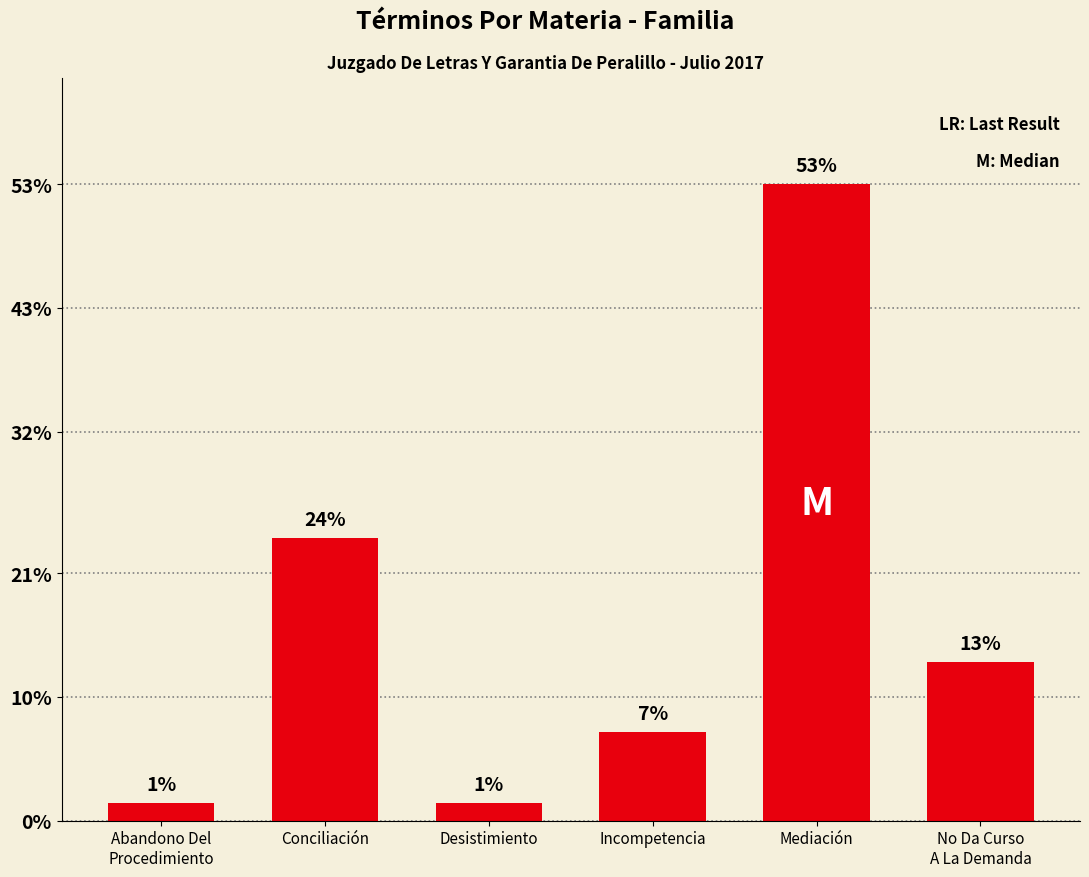

True or false: the data shows 0 at Desistimiento.

False